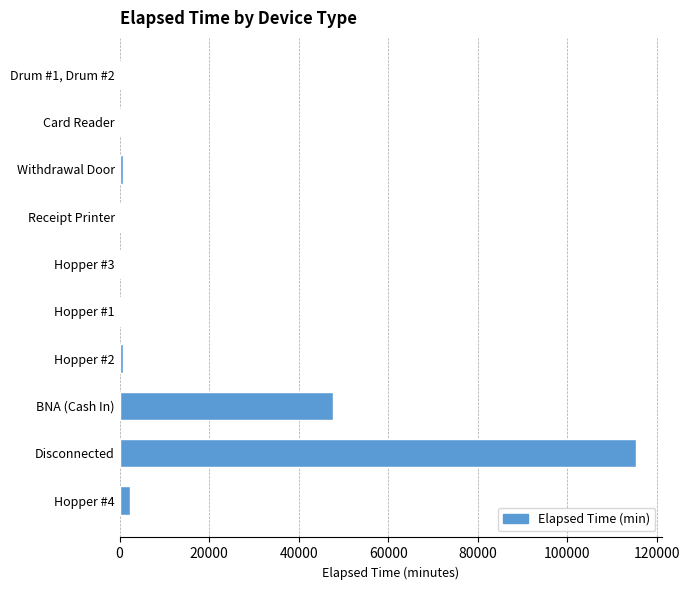

Where is the data nearest to the value 57668?

BNA (Cash In)